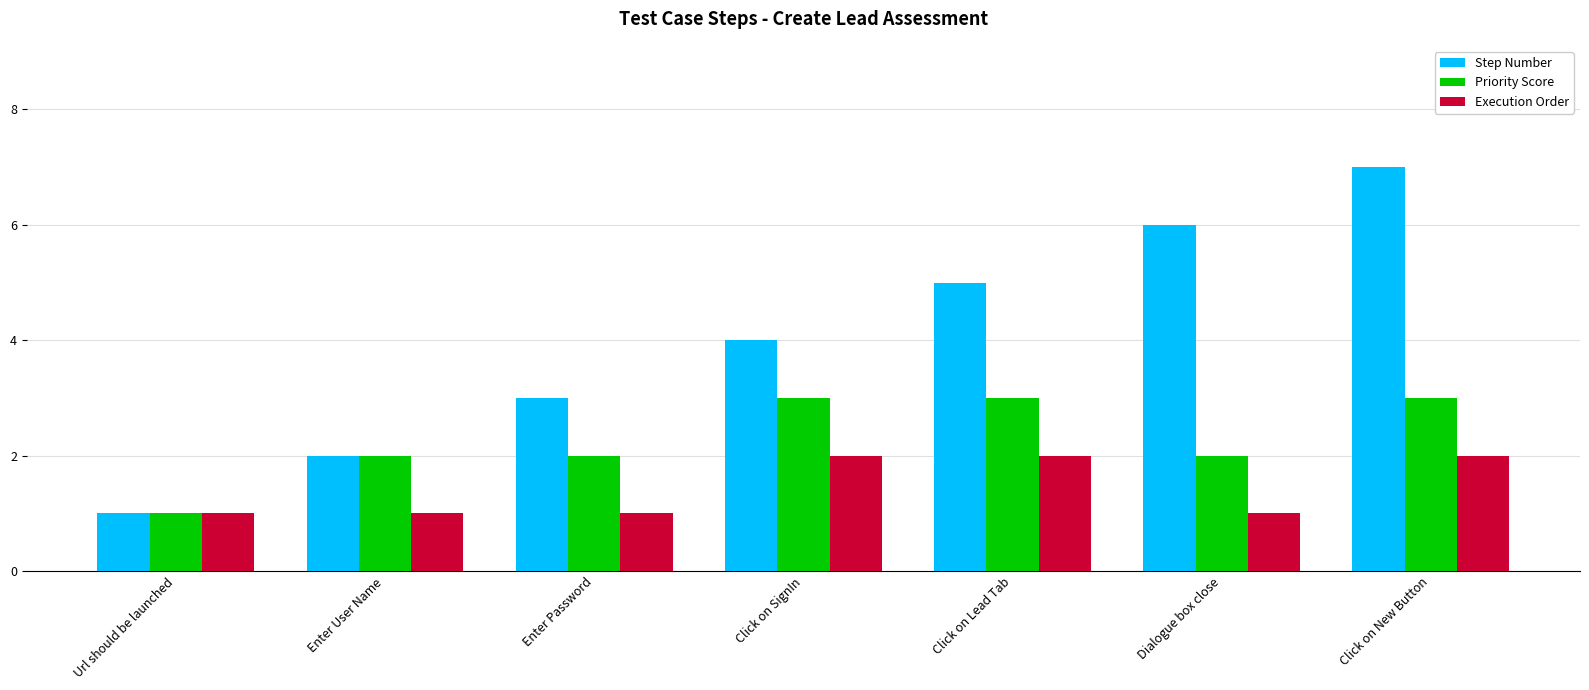

How many Execution Order values are between 1 and 2?

7